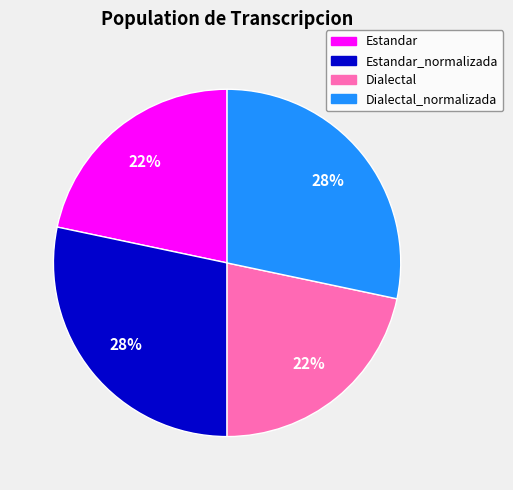

Is there any slice that represents more than half of the pie?

No